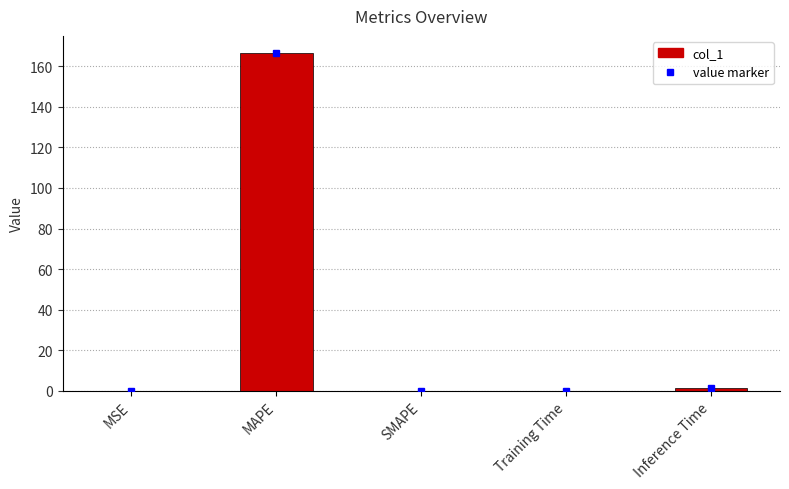

Is it true that the value at Training Time is 0.1?

True